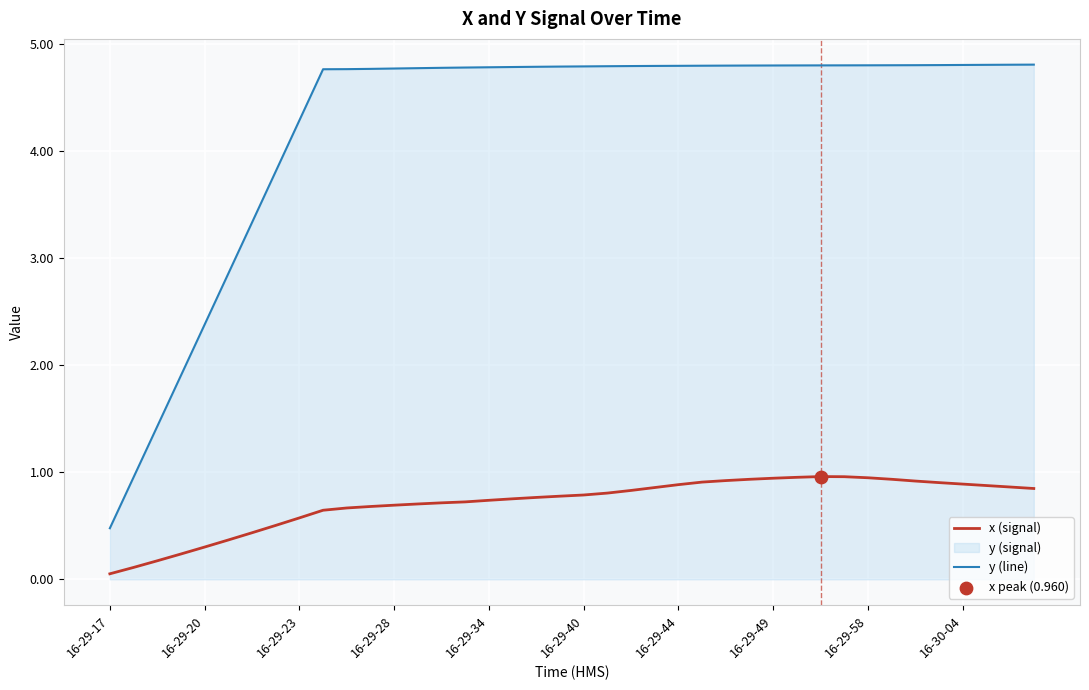

Which series has the largest Y range (max minus min)?

y (line)